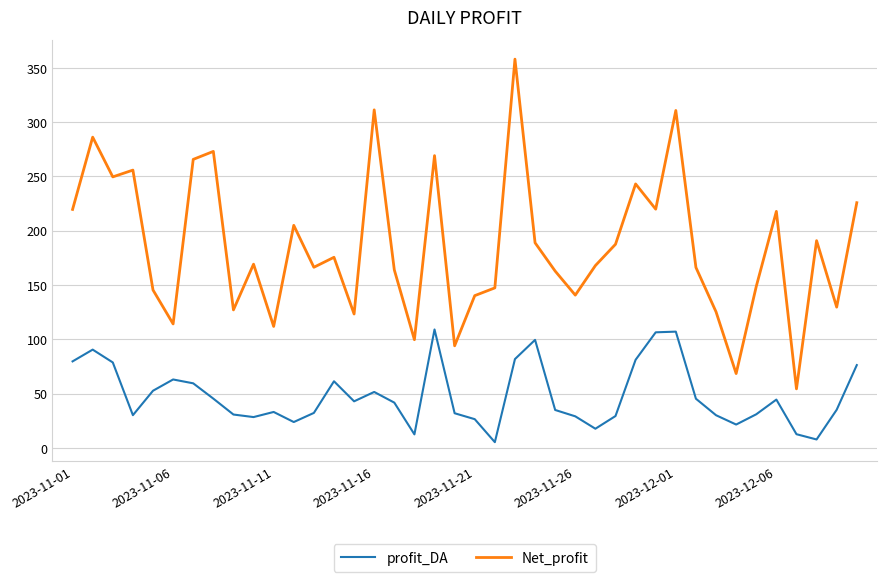

What is the difference between the maximum and minimum values in the Net_profit series?

303.7